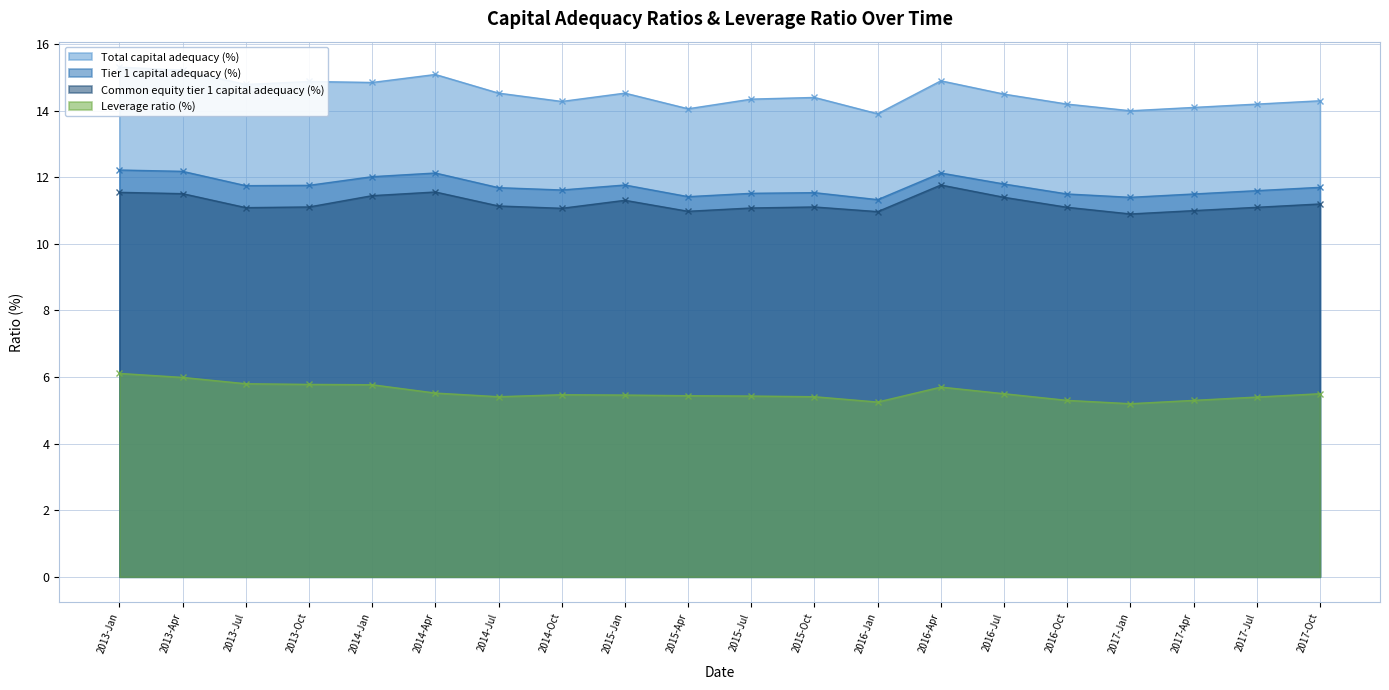

What is the label of the 17th point from the left?

2017-Jan